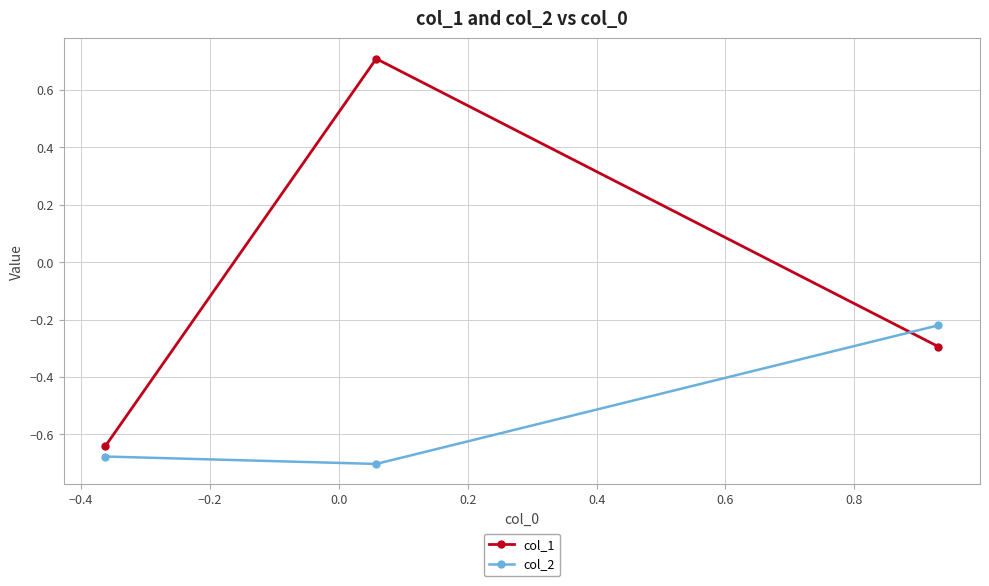

What is the difference between the maximum and minimum values in the col_1 series?

1.4